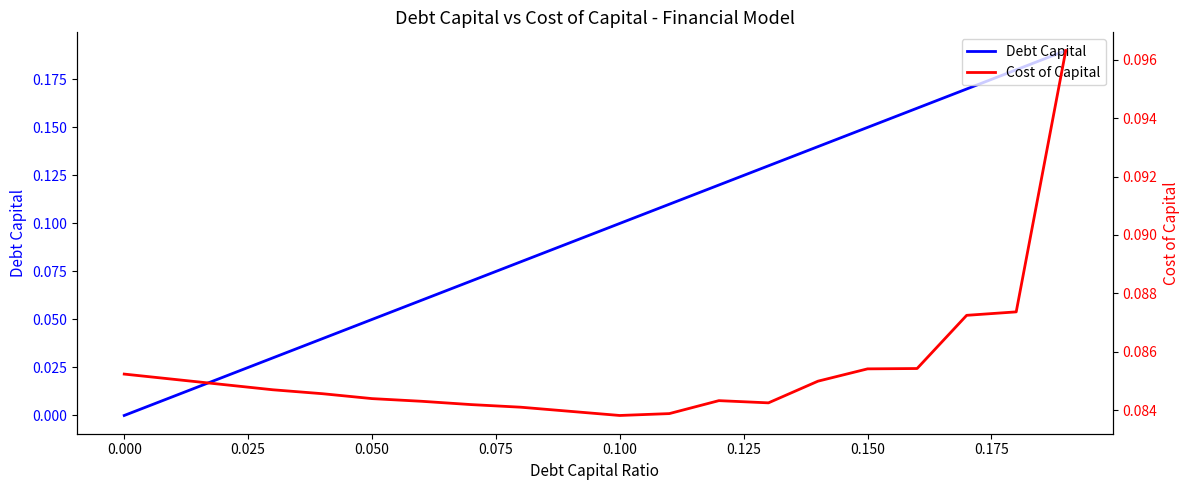

The value of Debt Capital at 0.150 is 0.0. True or false?

False